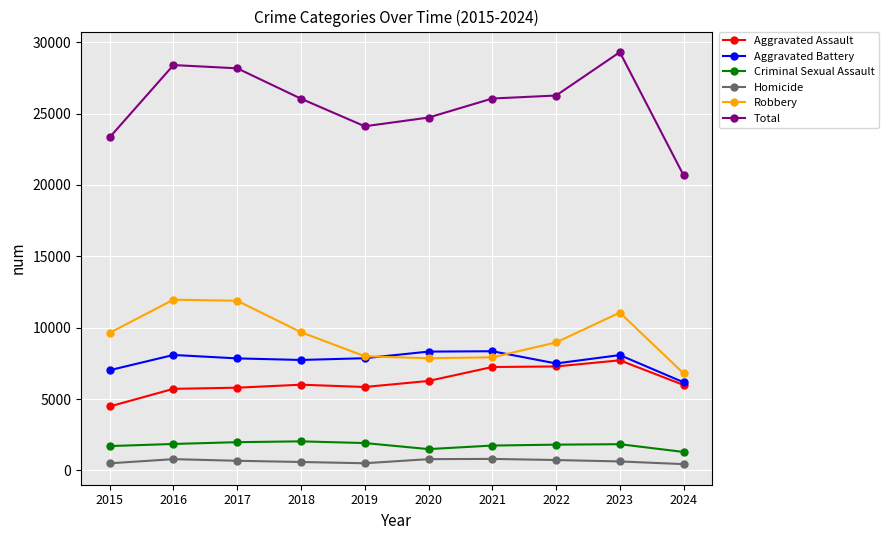

True or false: Total and Aggravated Battery intersect in this chart.

False